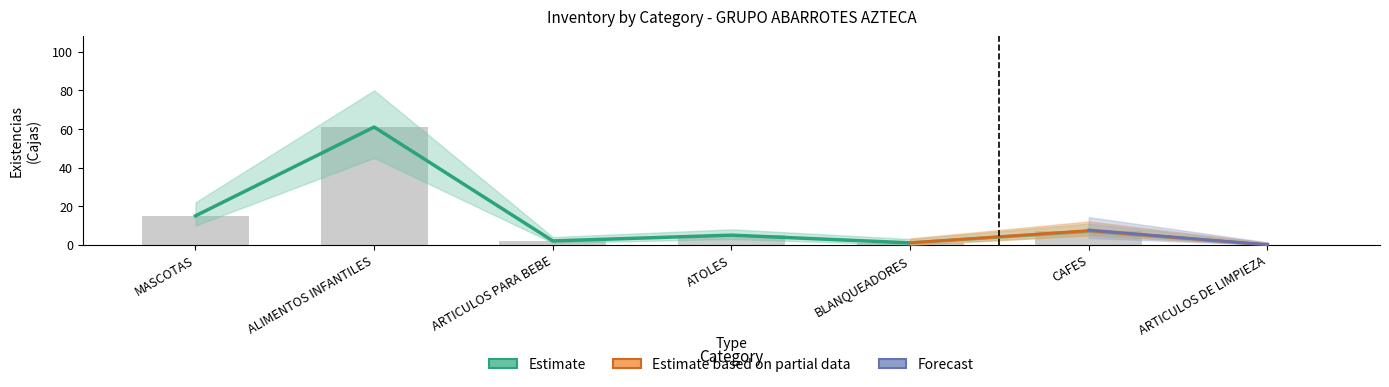

What is the label of the 1st bar from the right?

ARTICULOS DE LIMPIEZA